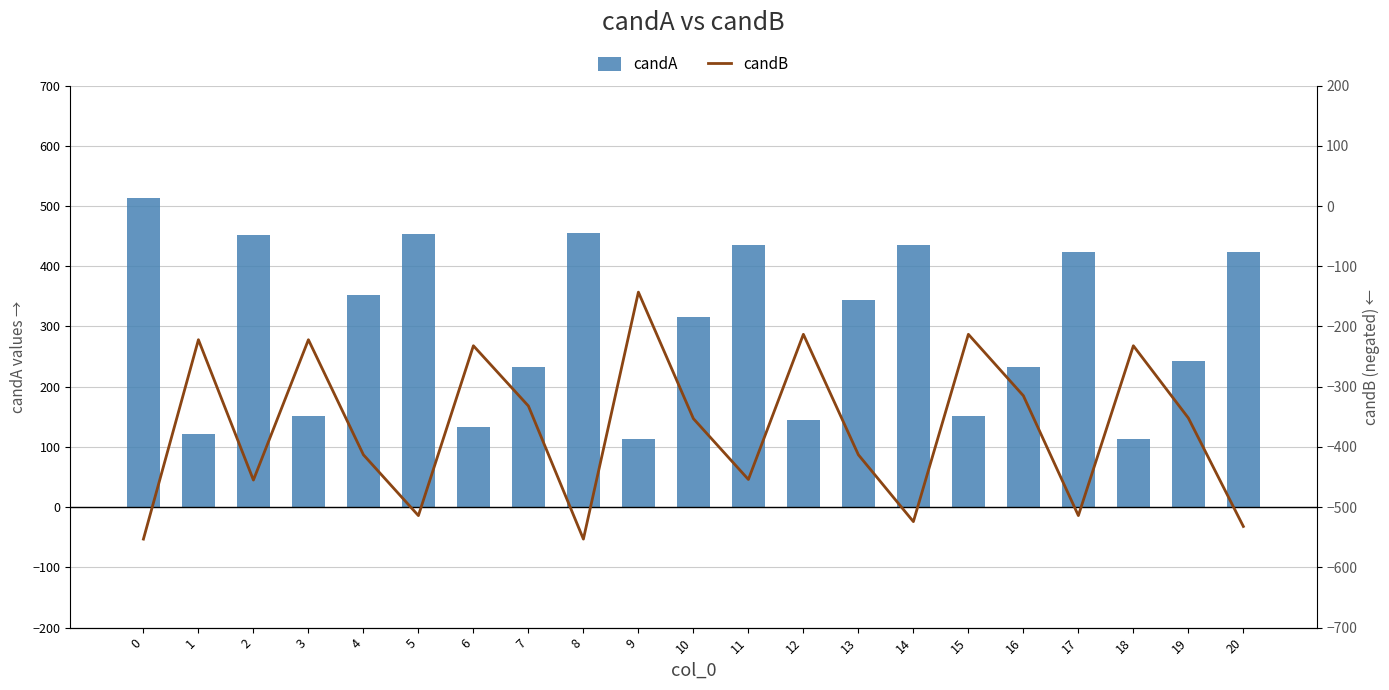

Which series has the widest spread of values?

candB